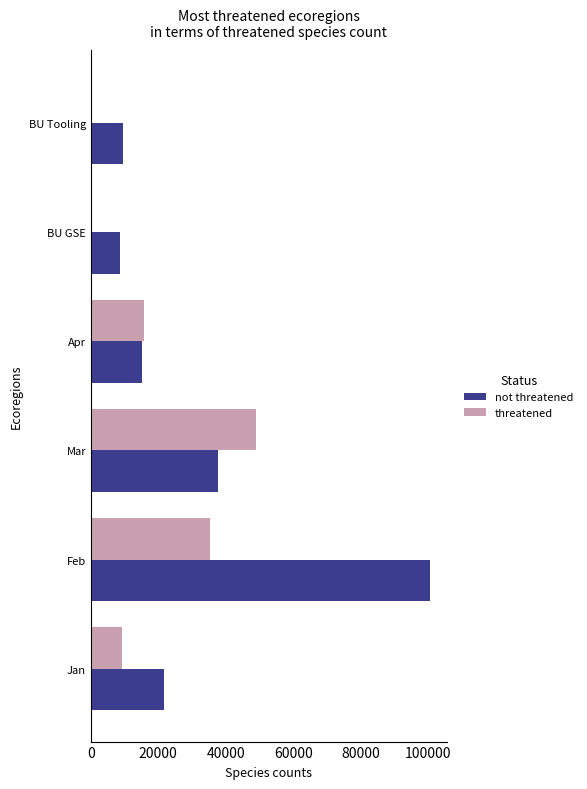

What is the sum of the not threatened values at Jan and Mar?

59372